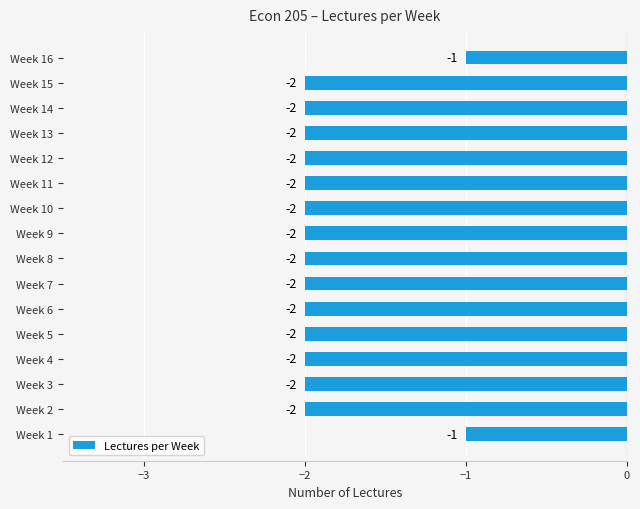

Between Week 16 and Week 5, which is larger?

Week 16